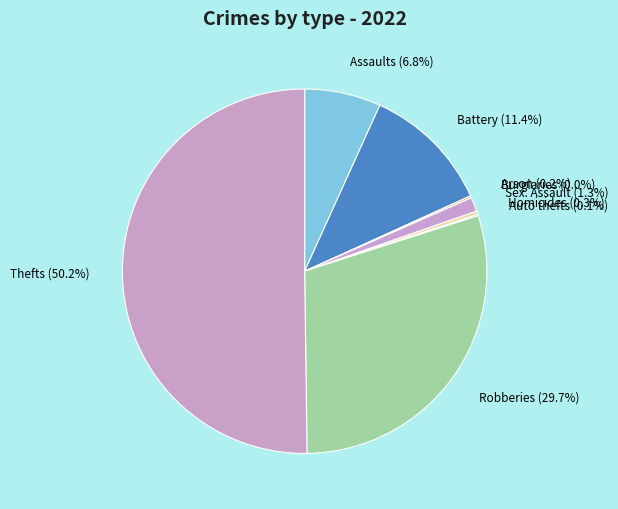

To the nearest percent, what percentage of the pie is Criminal Sexual Assault?

1%